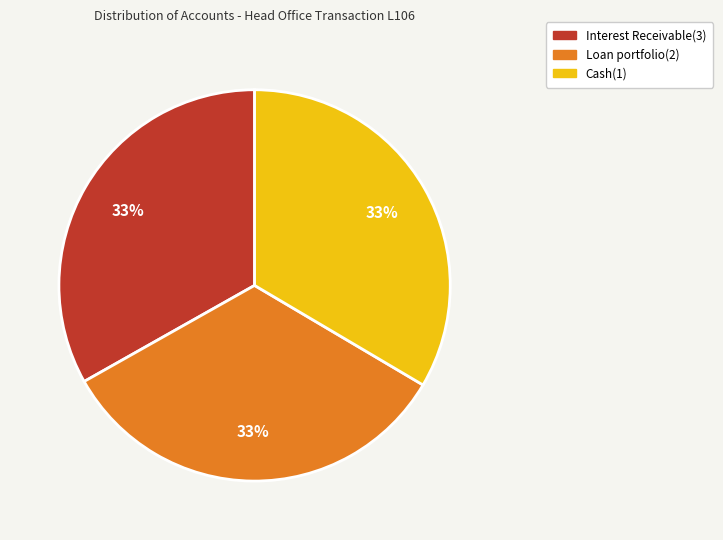

Count the number of slices in the pie.

3